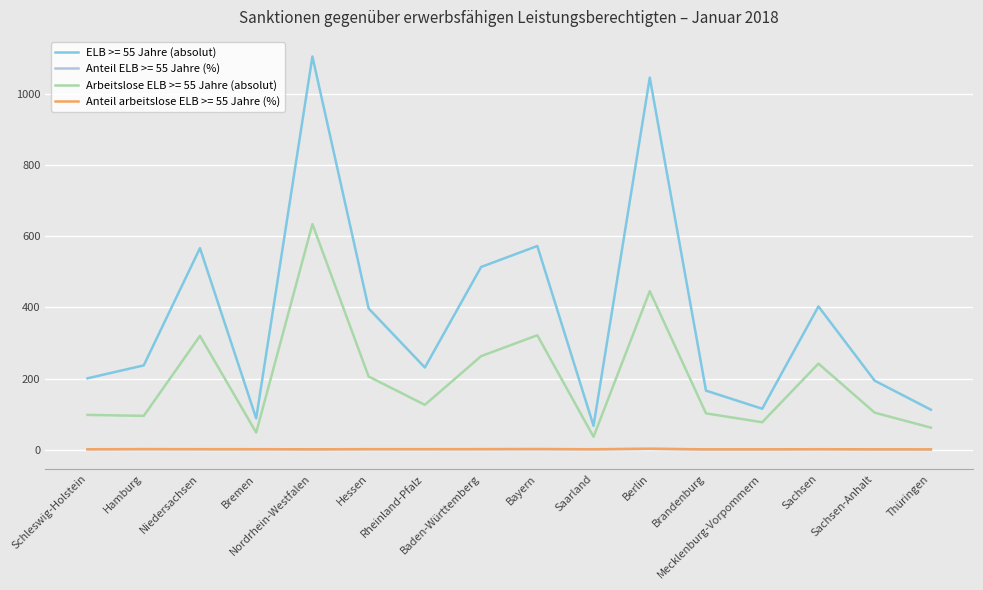

Which series has the widest spread of values?

ELB >= 55 Jahre (absolut)